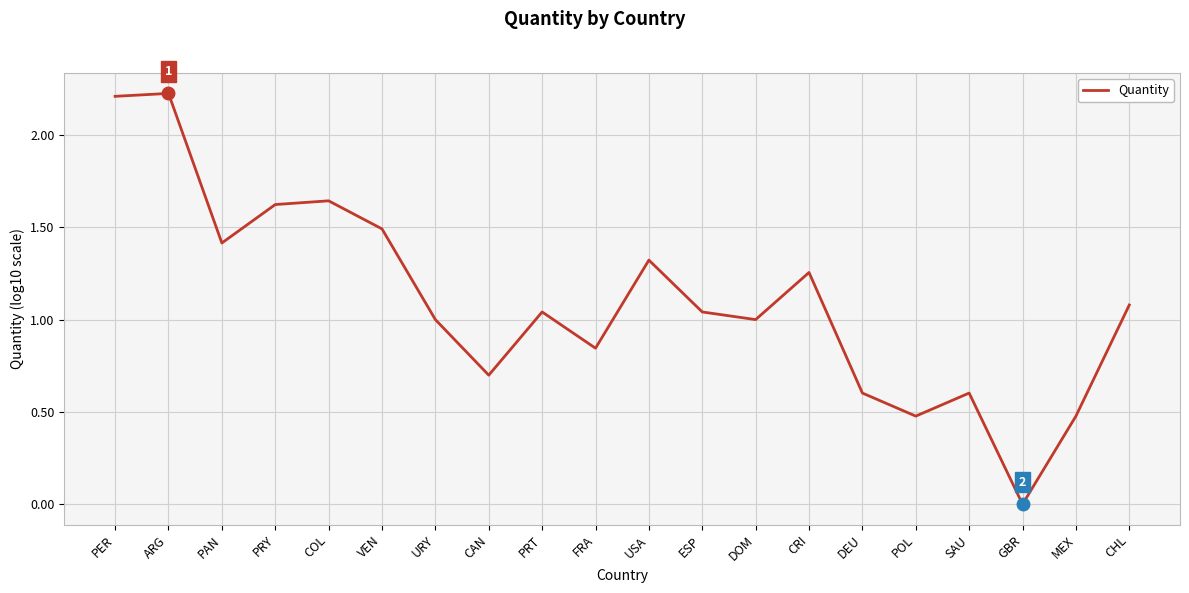

What is the average value?

1.1